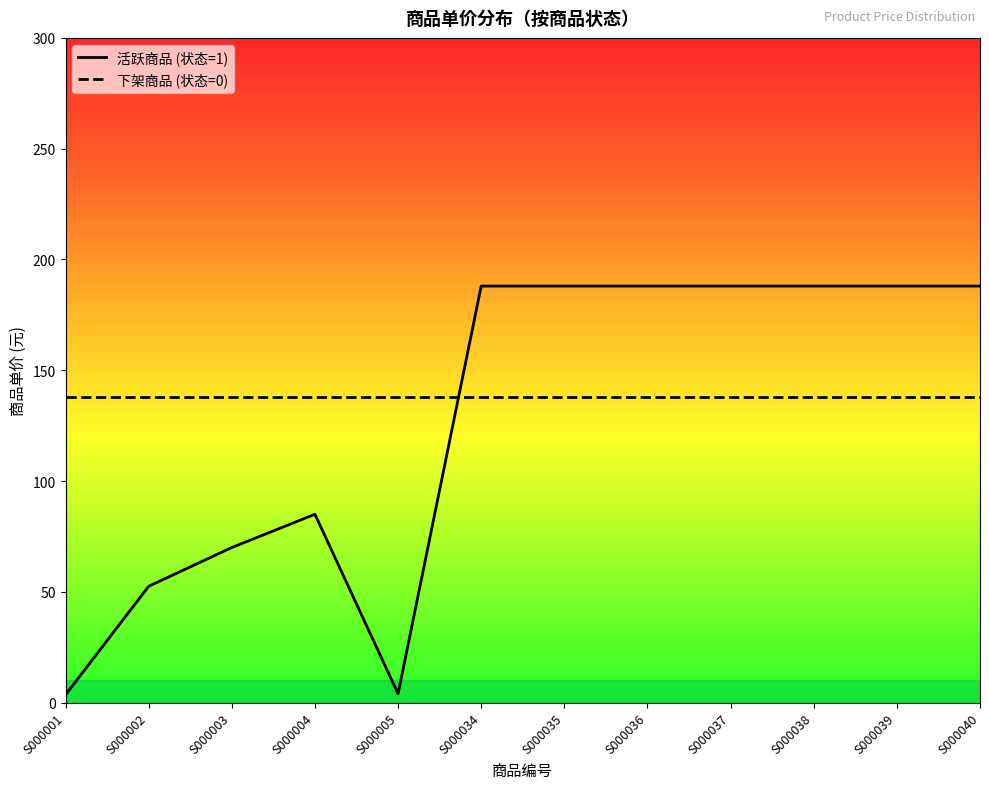

What is the sum of all values?

1531.0